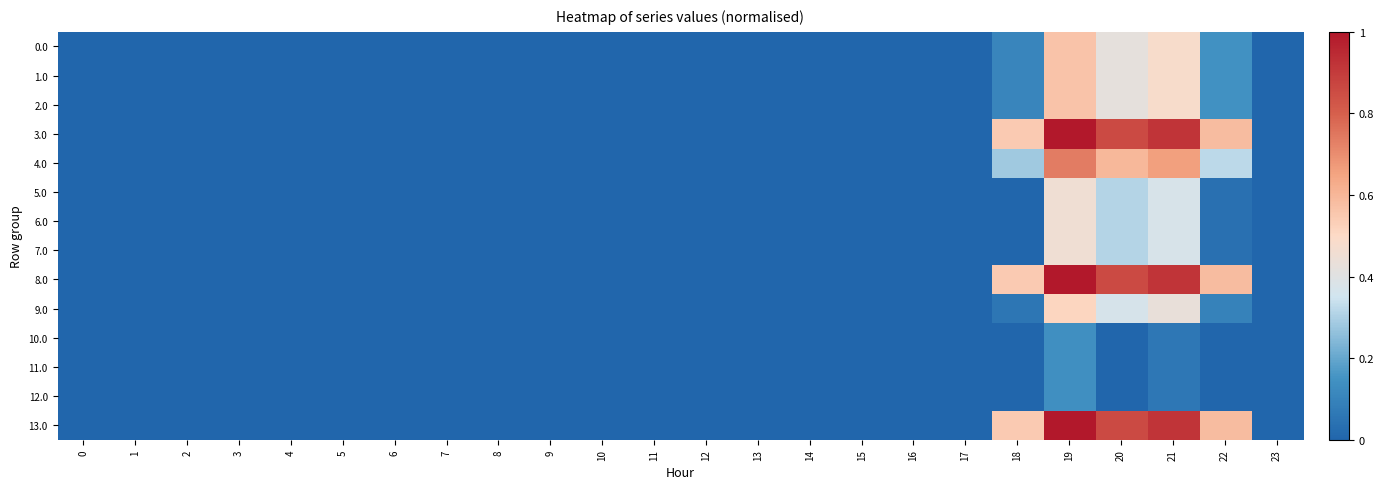

At which category is the sum across all series the highest?

19